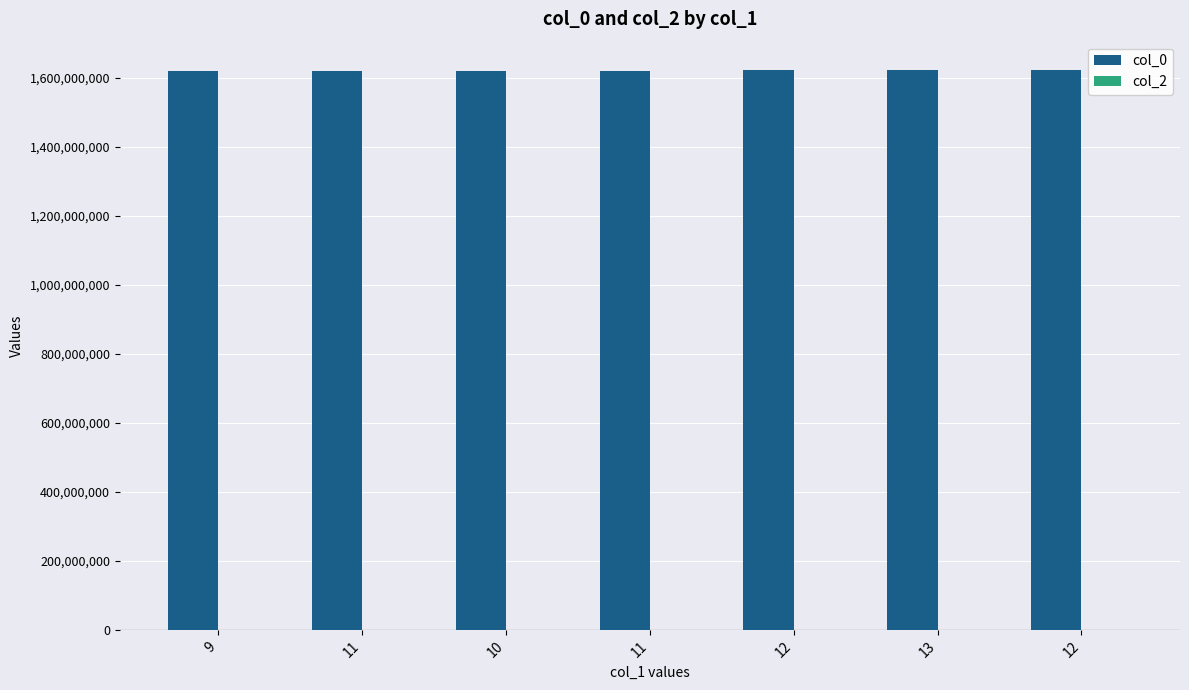

Are the bars horizontal?

No